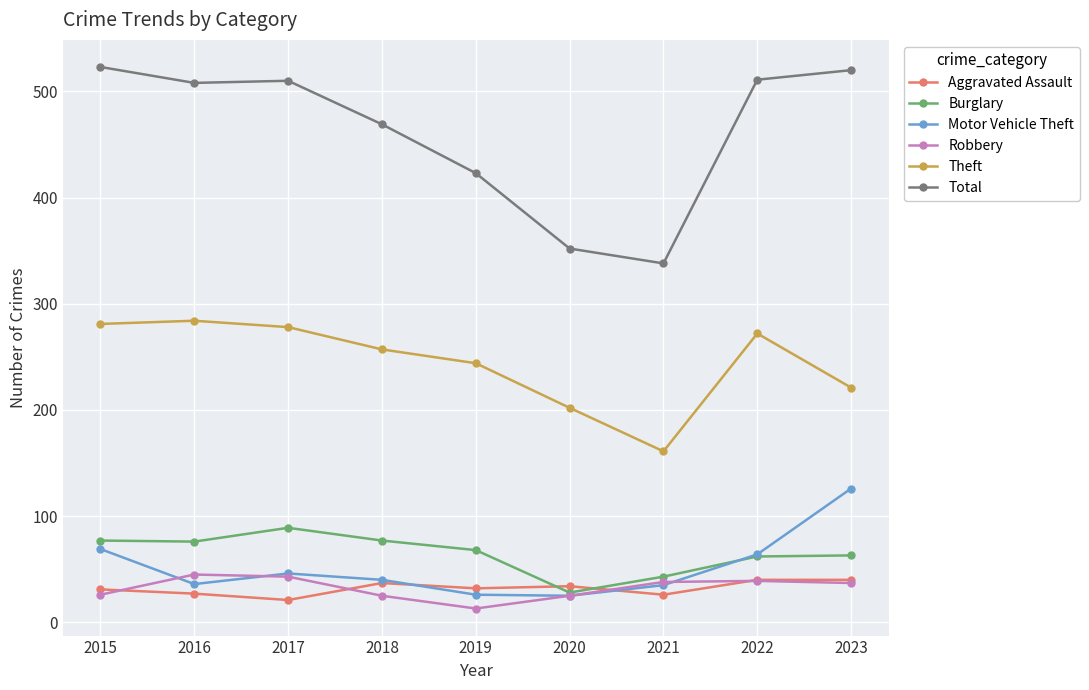

Does the chart have visible grid lines?

Yes